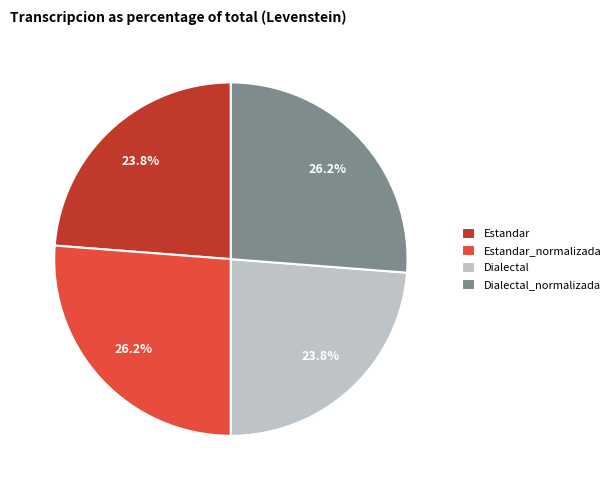

How many slices are in this pie chart?

4